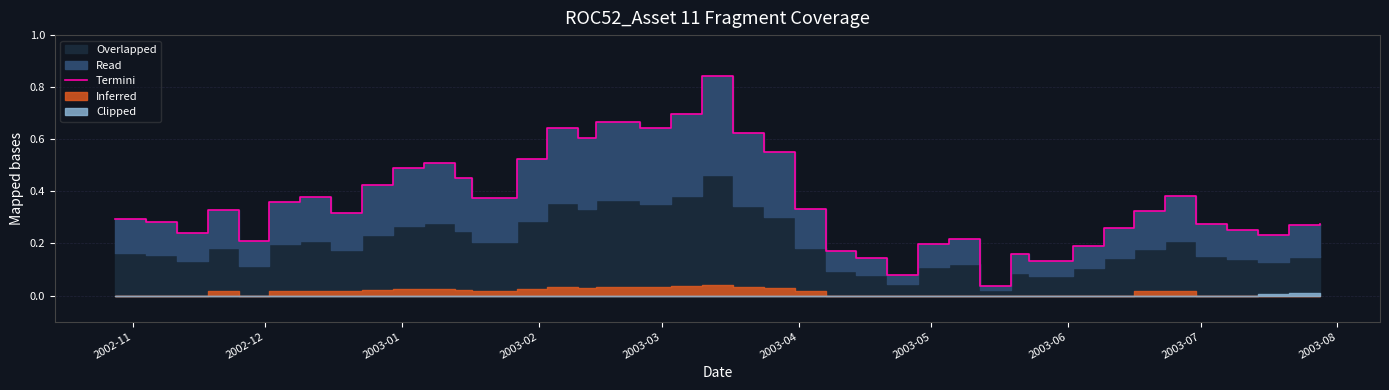

How many lines are shown in the chart?

1